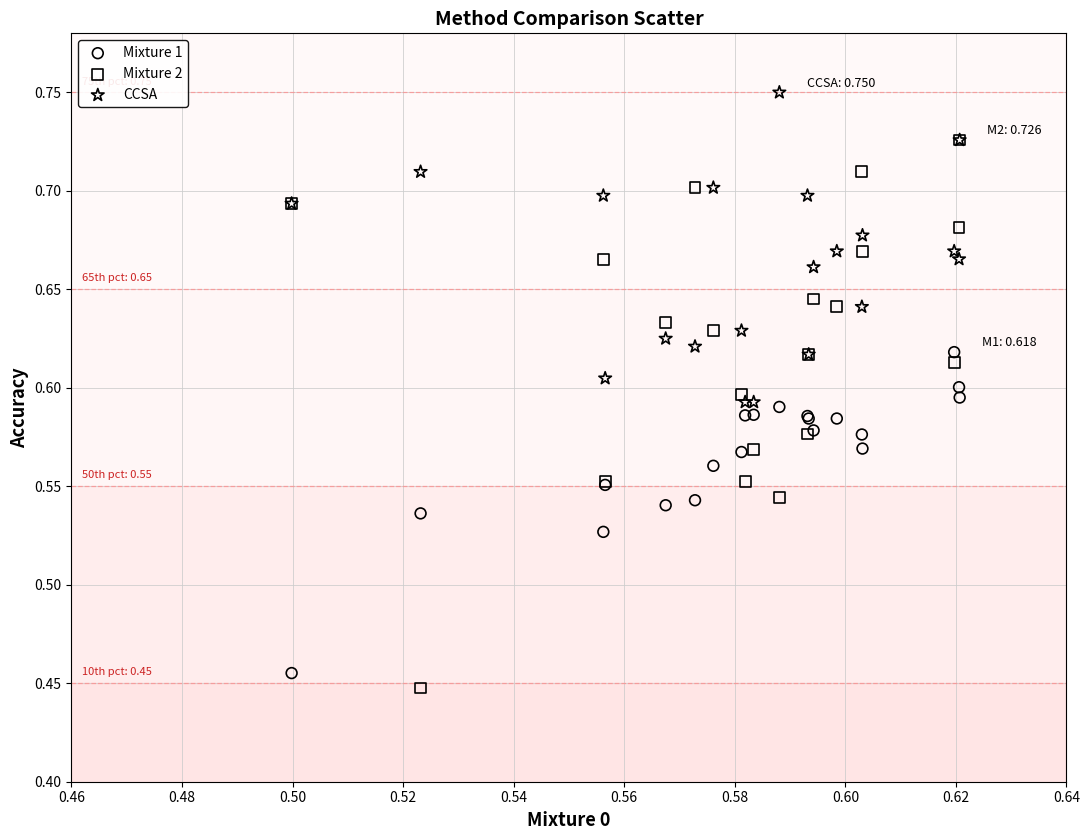

What are all the series names shown in the legend?

Mixture 1, Mixture 2, CCSA